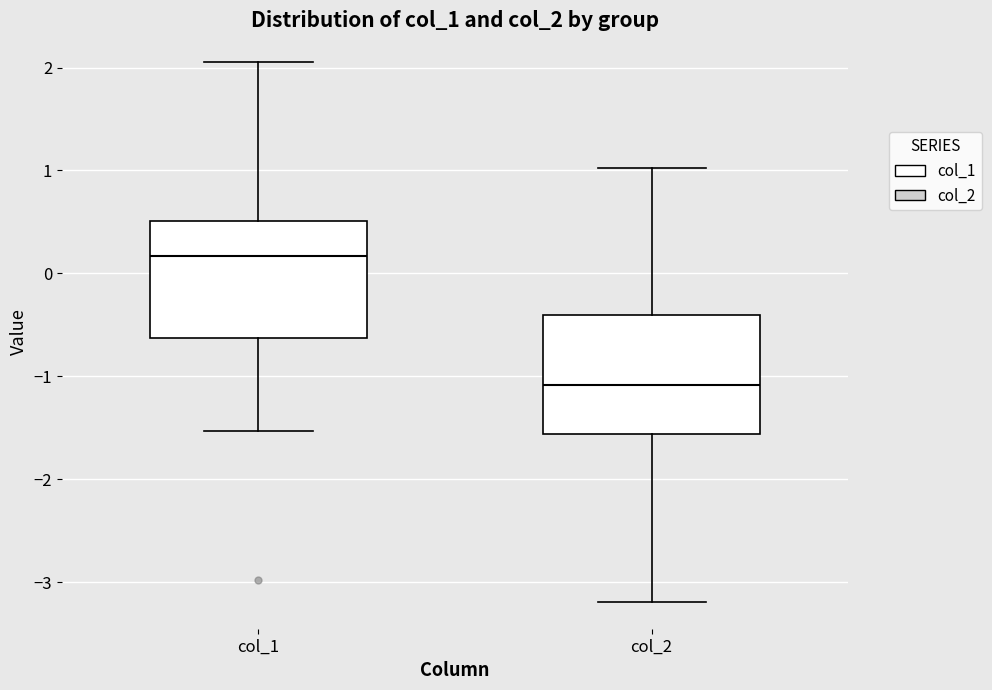

Where does the median line of the box for col_2 sit on the y-axis? The values are not printed on the chart, so give them approximately, as read against the axis.

-1.1